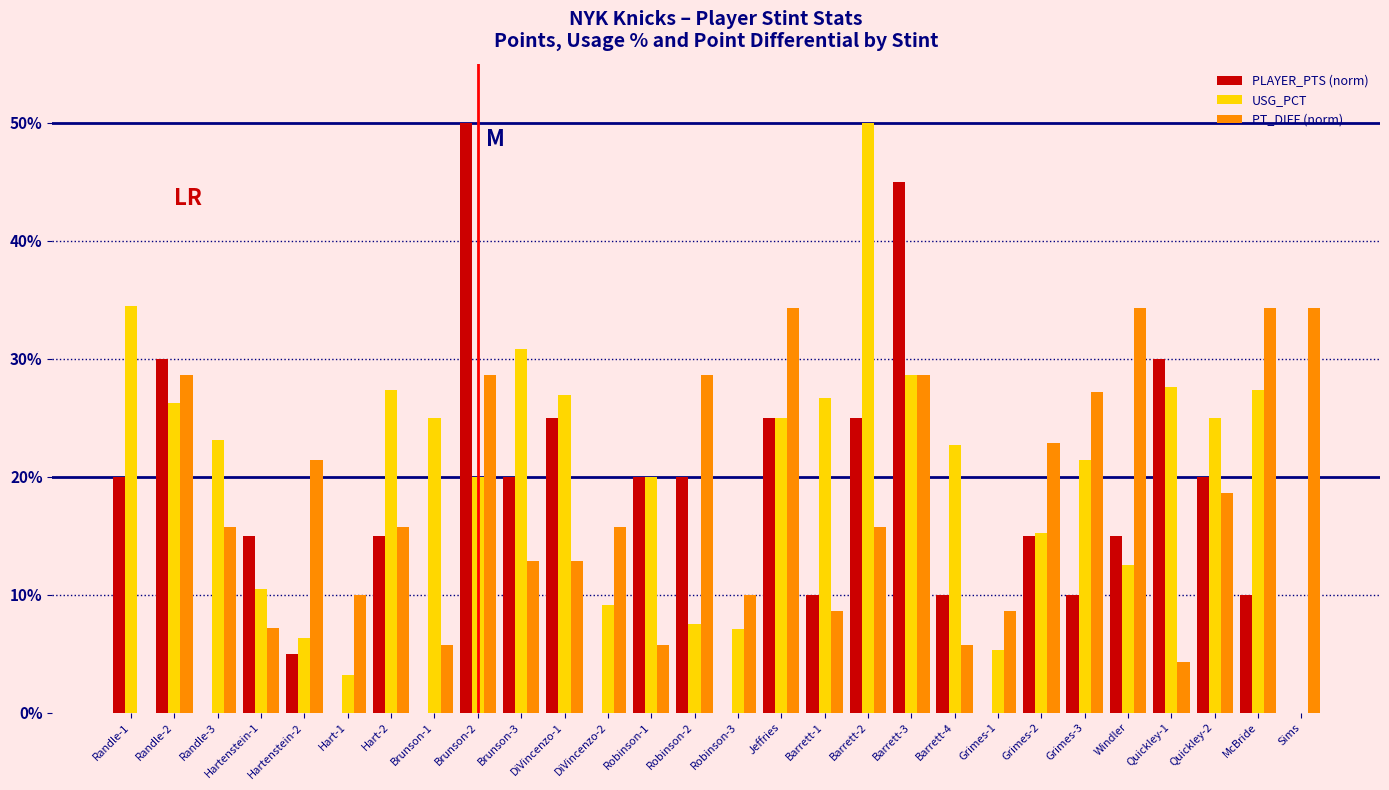

What are all the series names shown in the legend?

PLAYER_PTS (norm), USG_PCT, PT_DIFF (norm)